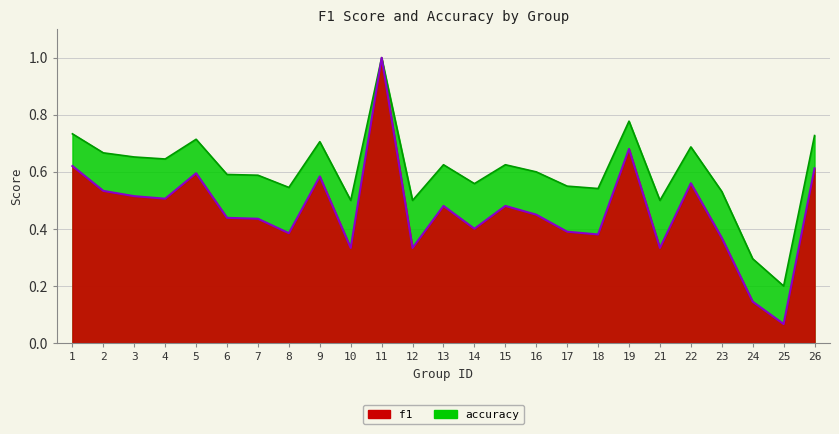

Reading left to right, extract all data points from this chart.

f1: 1=0.6	2=0.5	3=0.5	4=0.5	5=0.6	6=0.4	7=0.4	8=0.4	9=0.6	10=0.3	11=1.0	12=0.3	13=0.5	14=0.4	15=0.5	16=0.5	17=0.4	18=0.4	19=0.7	21=0.3	22=0.6	23=0.4	24=0.1	25=0.1	26=0.6
accuracy: 1=0.7	2=0.7	3=0.7	4=0.6	5=0.7	6=0.6	7=0.6	8=0.5	9=0.7	10=0.5	11=1.0	12=0.5	13=0.6	14=0.6	15=0.6	16=0.6	17=0.6	18=0.5	19=0.8	21=0.5	22=0.7	23=0.5	24=0.3	25=0.2	26=0.7